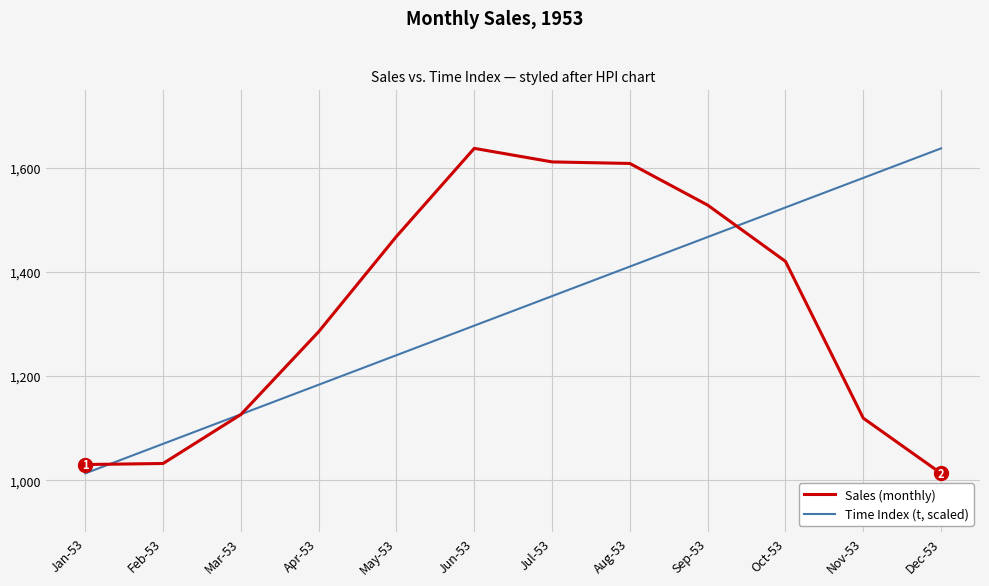

What is the greatest value displayed?

1637.0